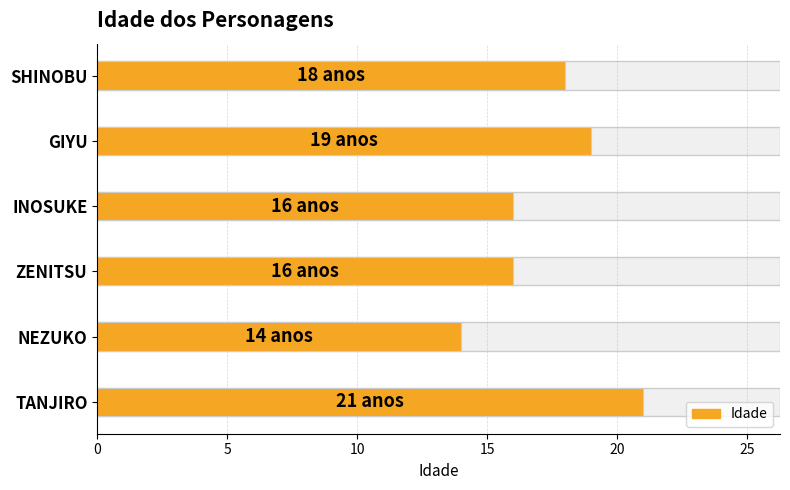

Count the values in the range 16 to 19.

4